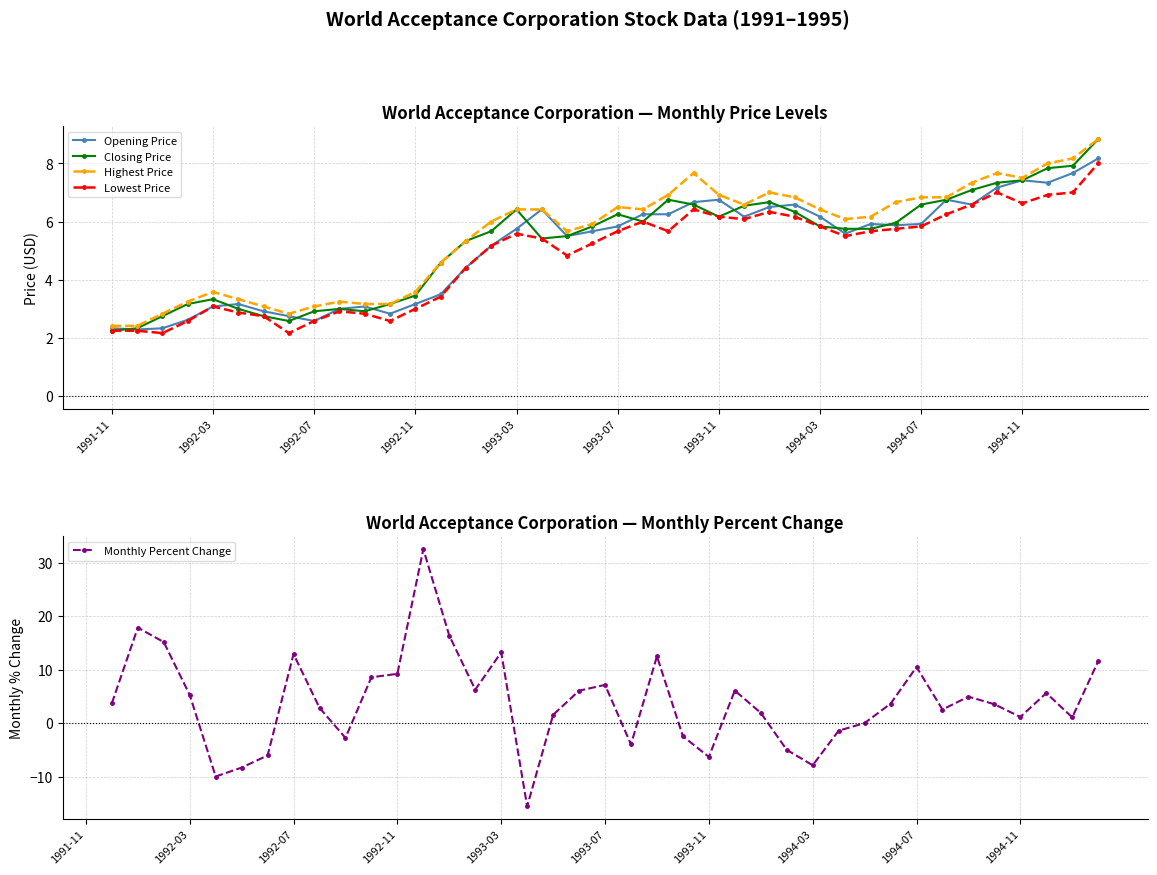

What is the highest value of the Closing Price series?

8.8